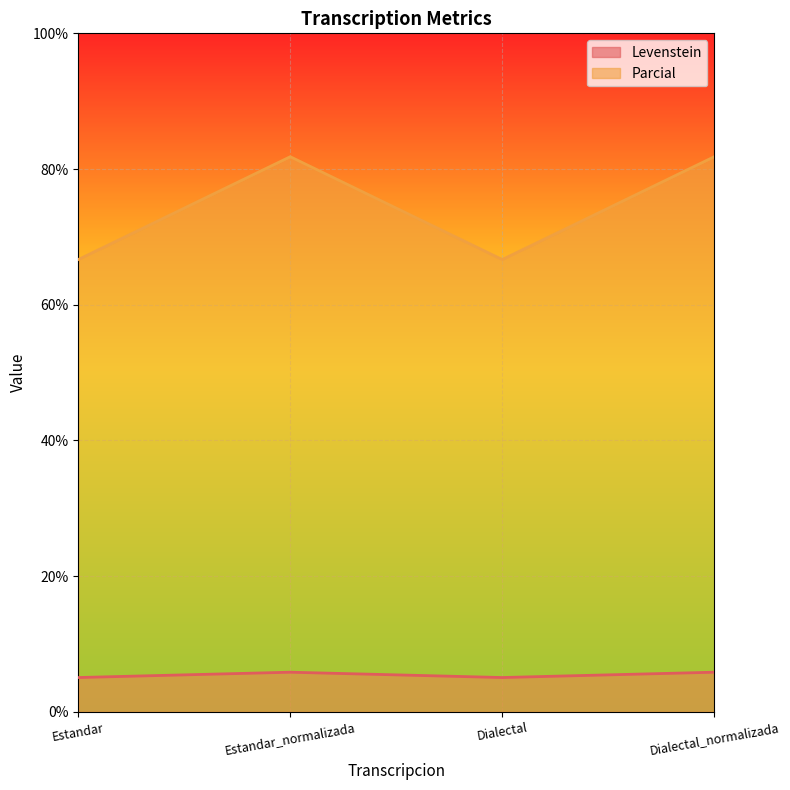

Does the chart display data point markers on the line(s)?

No